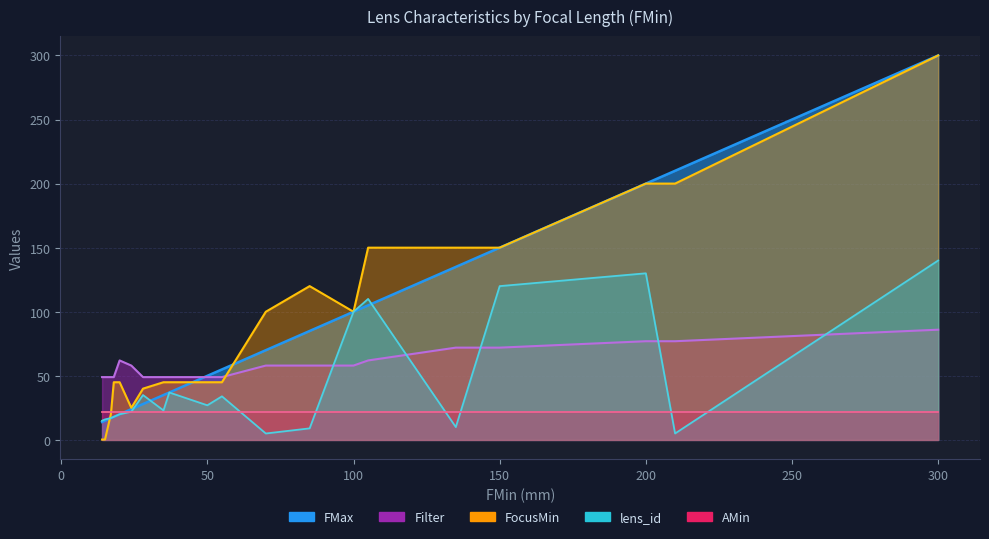

Which series has the largest total across all categories?

FocusMin